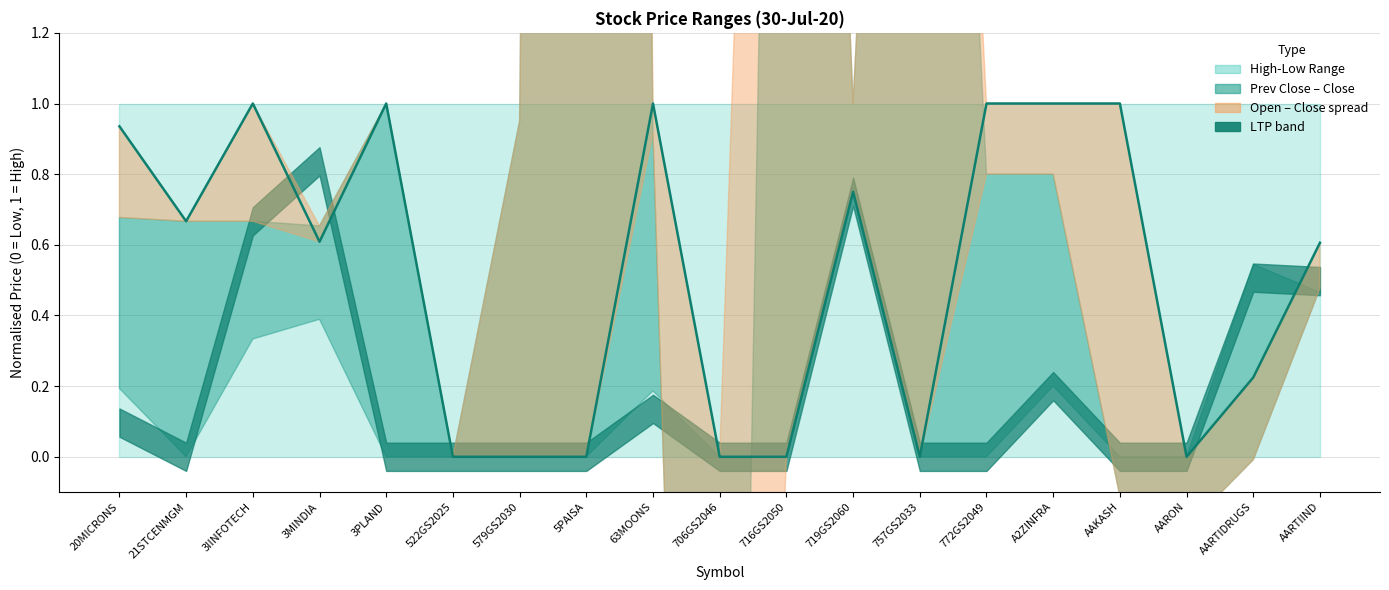

Between 63MOONS and AARTIDRUGS, which is larger?

63MOONS